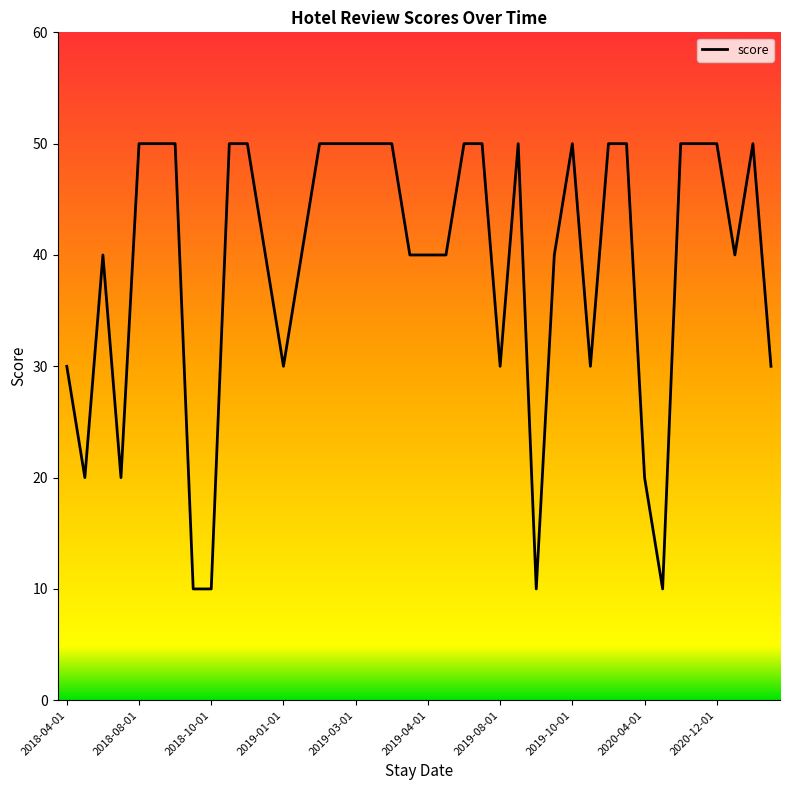

What is the difference between the maximum and minimum values?

40